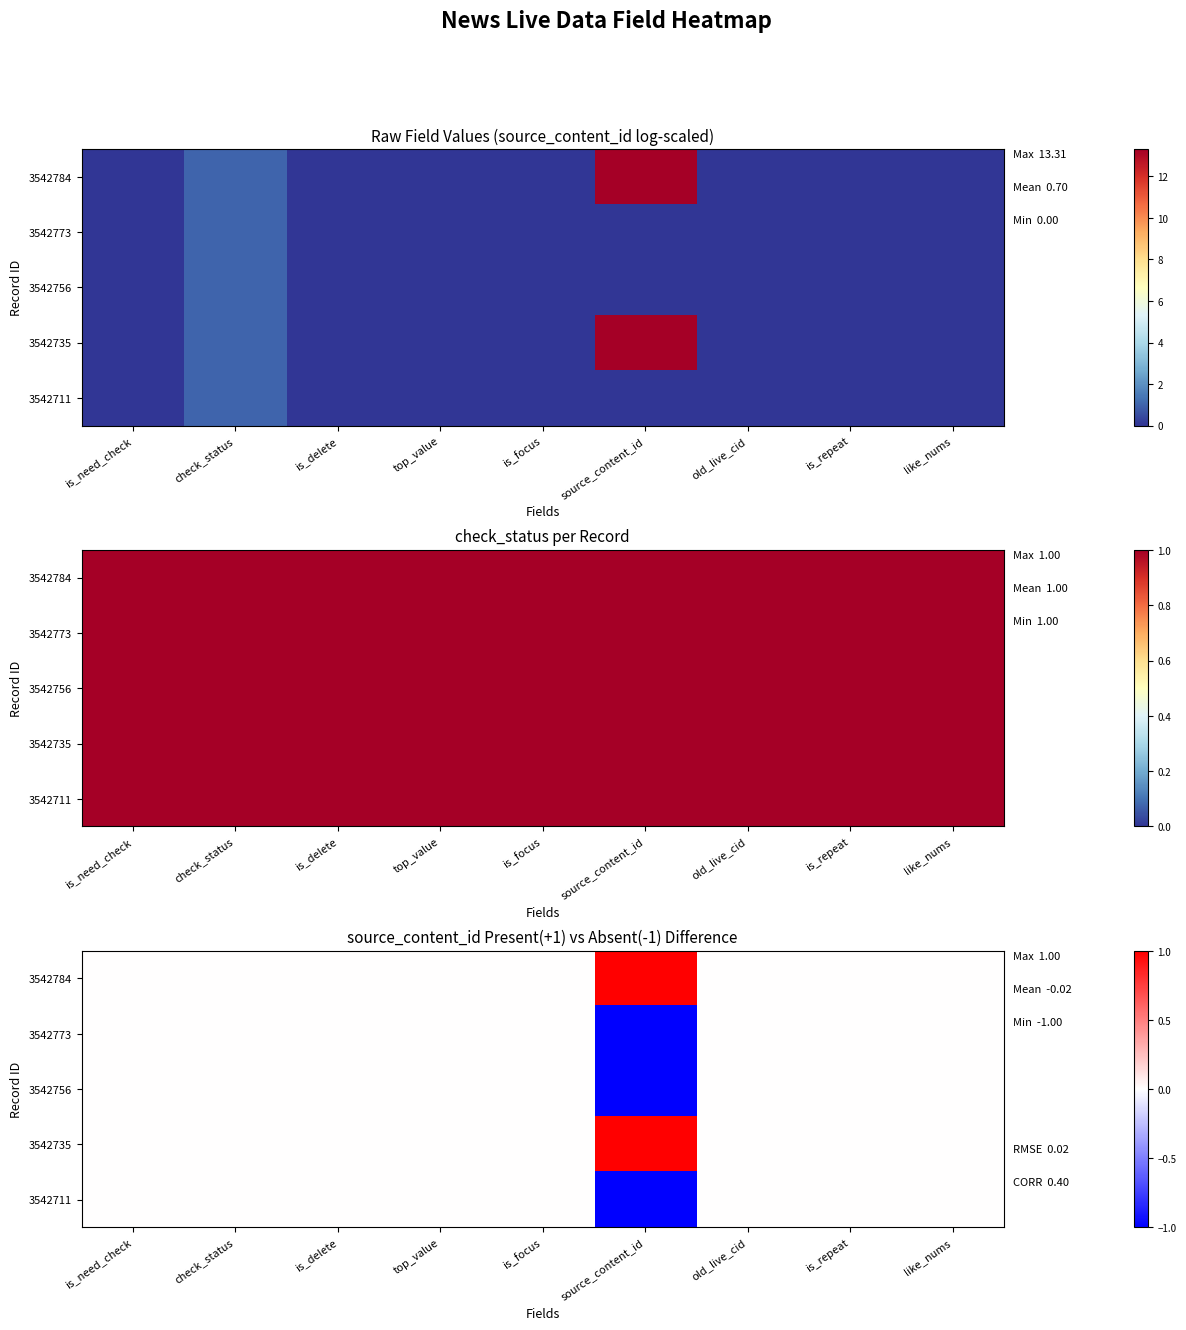

Rank the series at is_delete from lowest to highest value.

3542784, 3542773, 3542756, 3542735, 3542711